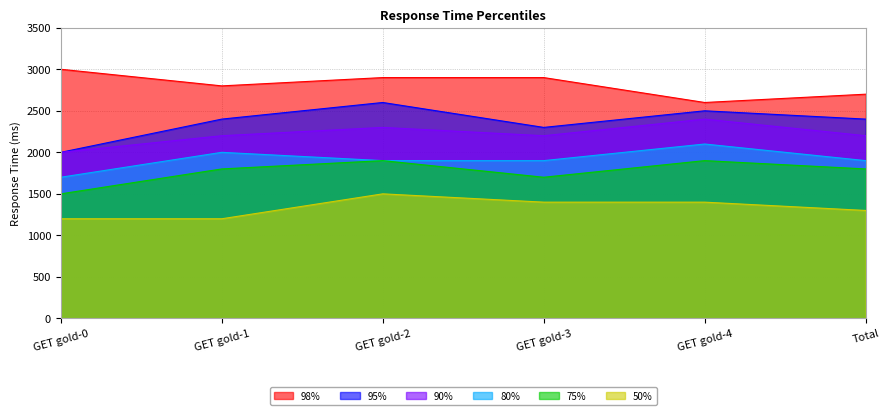

Reading right to left, extract all data points from this chart.

50%: Total=1300	GET gold-4=1400	GET gold-3=1400	GET gold-2=1500	GET gold-1=1200	GET gold-0=1200
75%: Total=1800	GET gold-4=1900	GET gold-3=1700	GET gold-2=1900	GET gold-1=1800	GET gold-0=1500
80%: Total=1900	GET gold-4=2100	GET gold-3=1900	GET gold-2=1900	GET gold-1=2000	GET gold-0=1700
90%: Total=2200	GET gold-4=2400	GET gold-3=2200	GET gold-2=2300	GET gold-1=2200	GET gold-0=2000
95%: Total=2400	GET gold-4=2500	GET gold-3=2300	GET gold-2=2600	GET gold-1=2400	GET gold-0=2000
98%: Total=2700	GET gold-4=2600	GET gold-3=2900	GET gold-2=2900	GET gold-1=2800	GET gold-0=3000